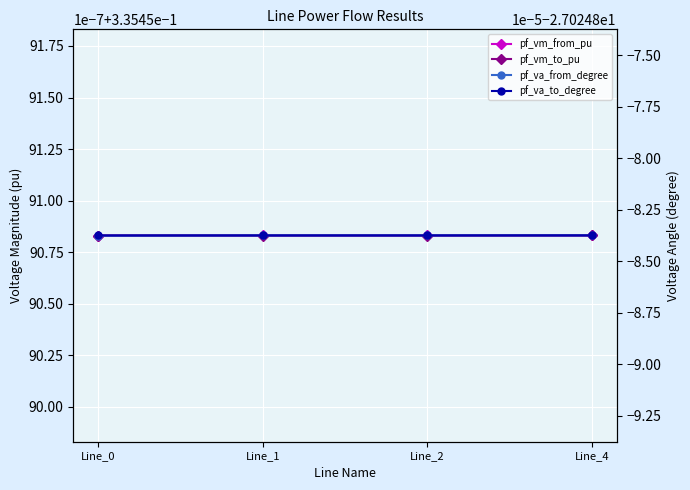

Reading right to left, what are all the values shown in this chart?

pf_vm_from_pu: 0.3	0.3	0.3	0.3
pf_vm_to_pu: 0.3	0.3	0.3	0.3
pf_va_from_degree: -27.0	-27.0	-27.0	-27.0
pf_va_to_degree: -27.0	-27.0	-27.0	-27.0